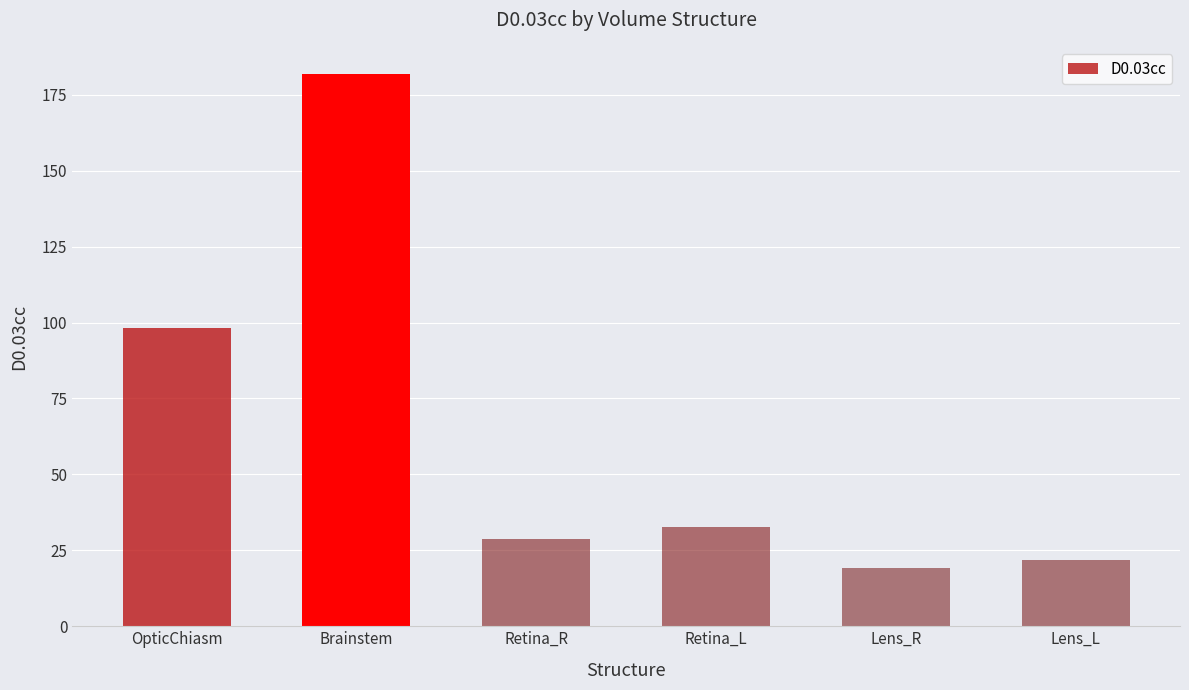

What is the maximum value shown in the chart?

181.7